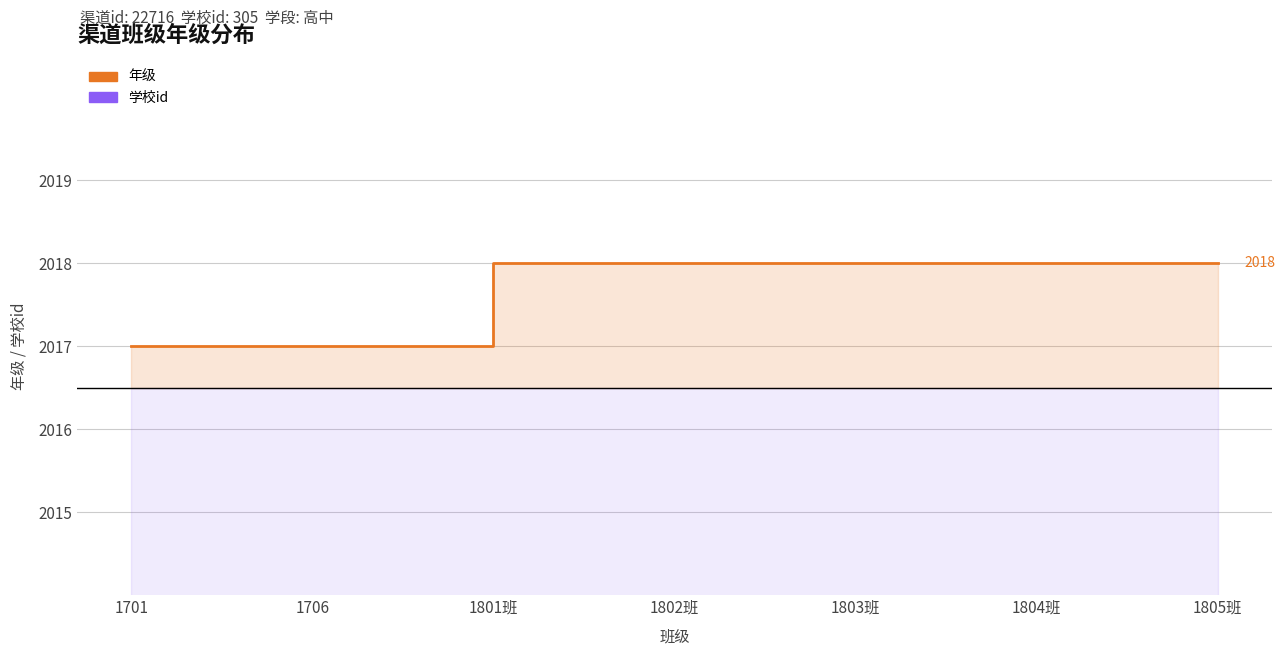

What is the label of the 5th point from the right?

1801班